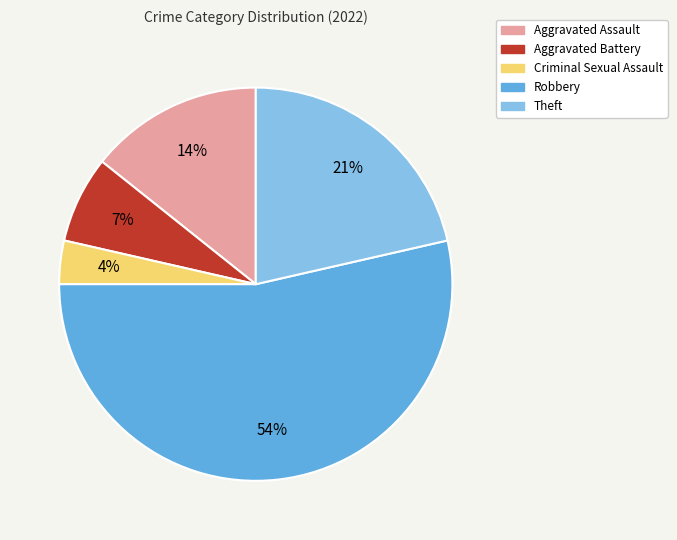

What percentage is the Robbery slice, to the nearest percent?

54%